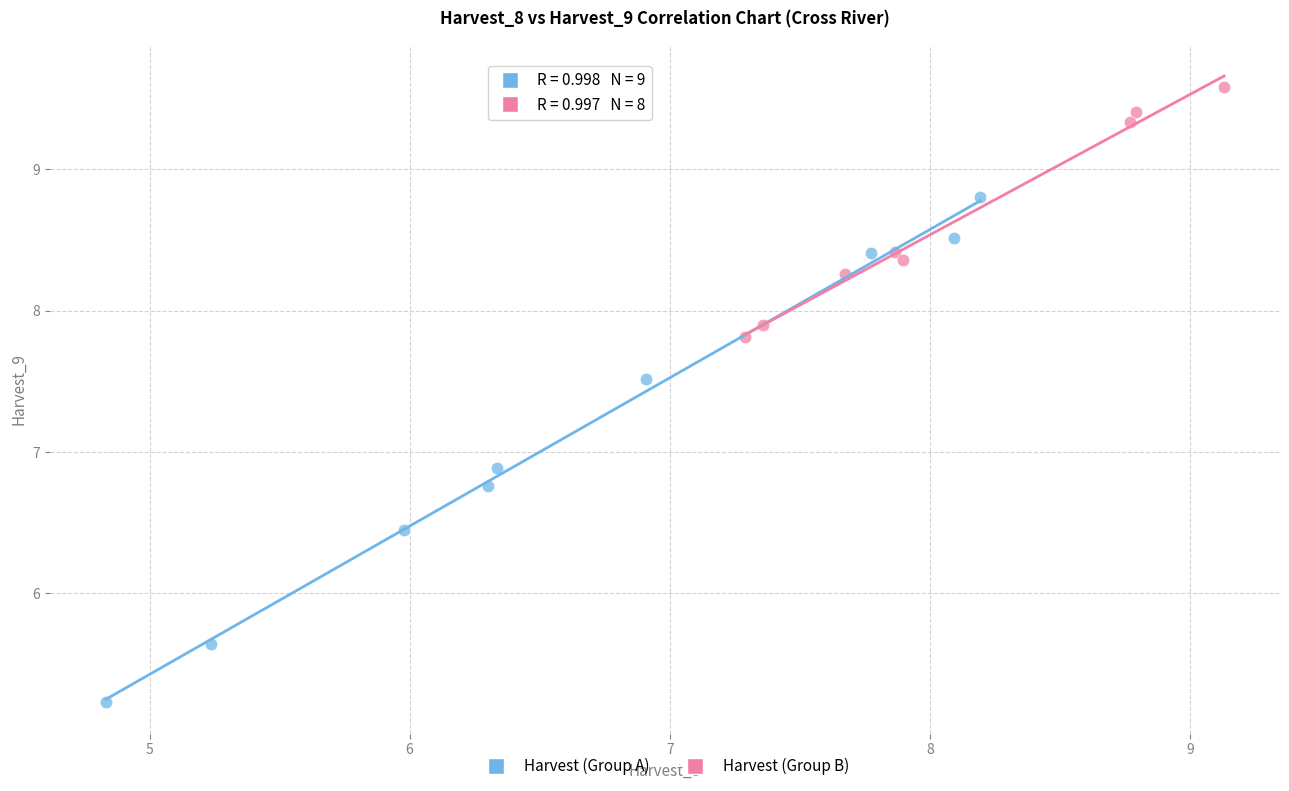

Which series contains the highest Y value?

Harvest (Group B)